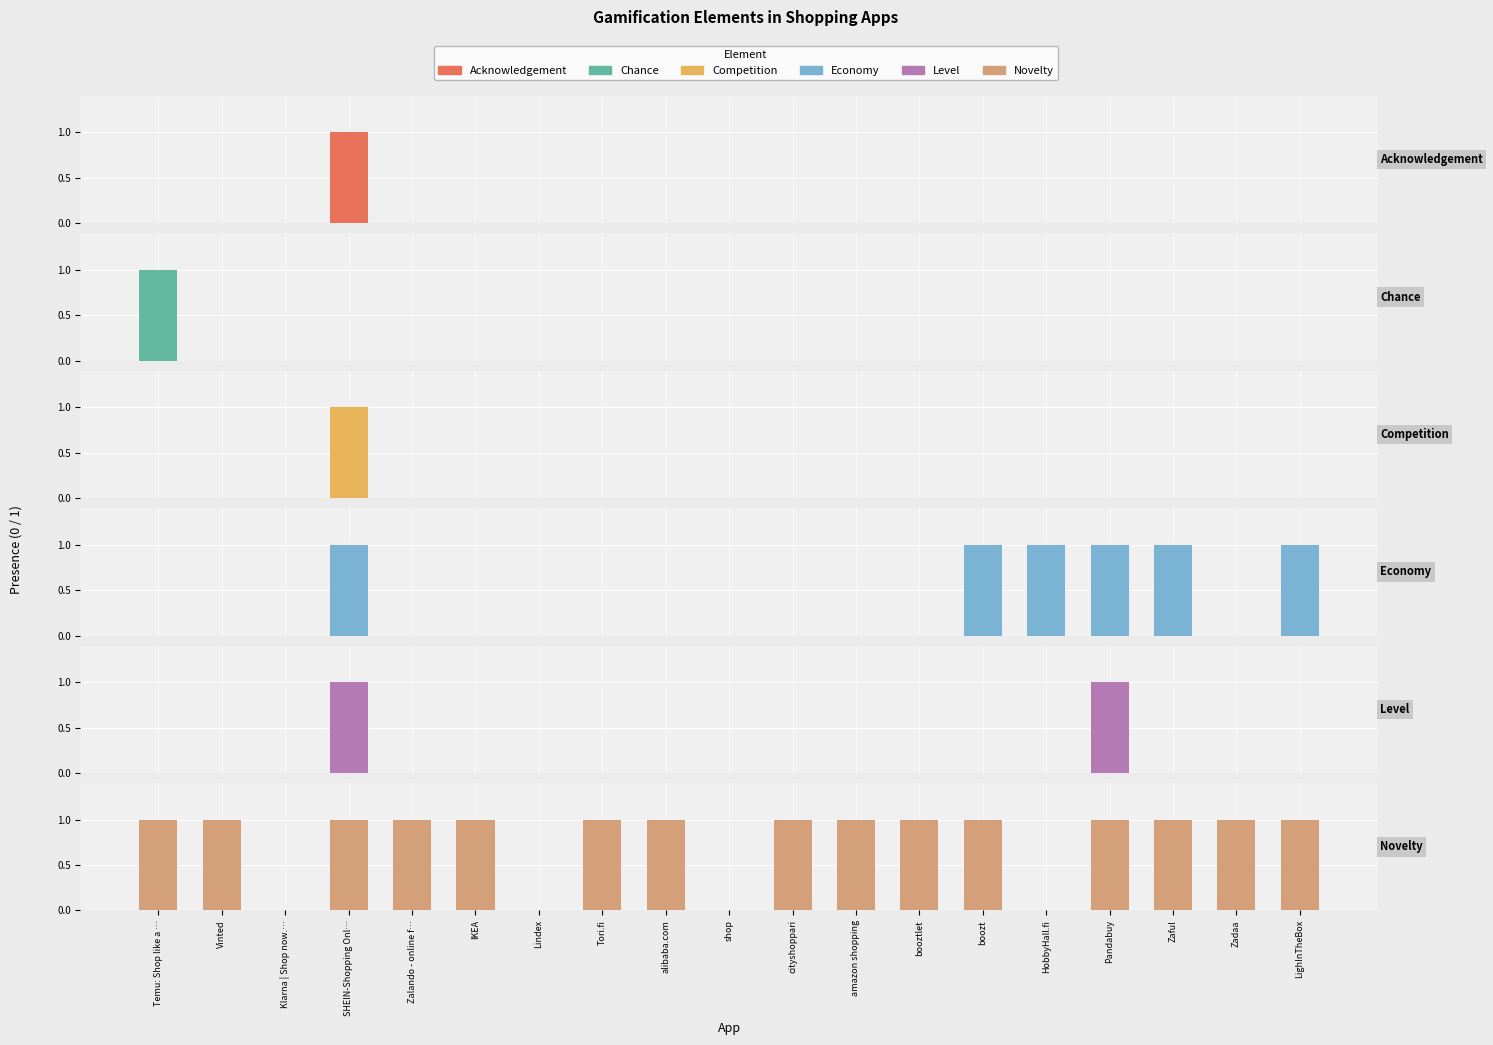

Between shop and amazon shopping, which is larger?

shop